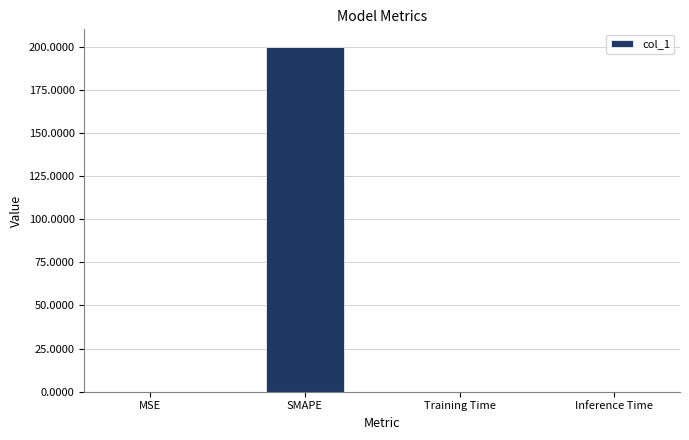

True or false: the data shows 200.0 at SMAPE.

True